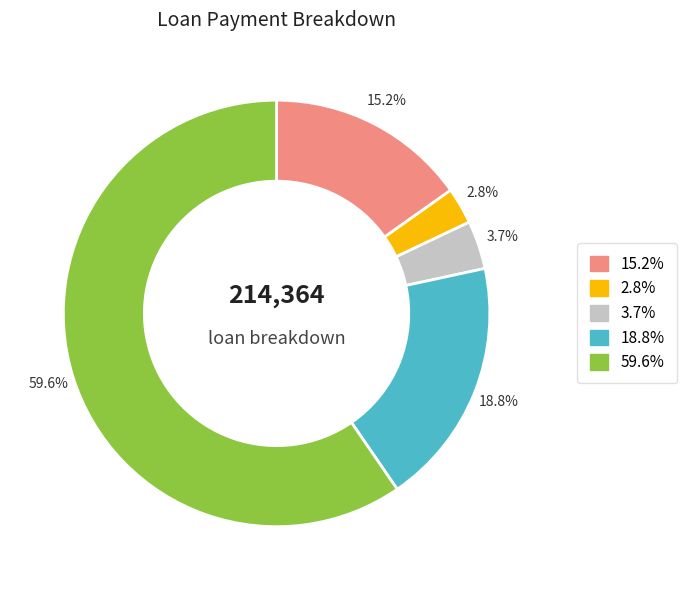

Is there a majority slice in this chart?

Yes